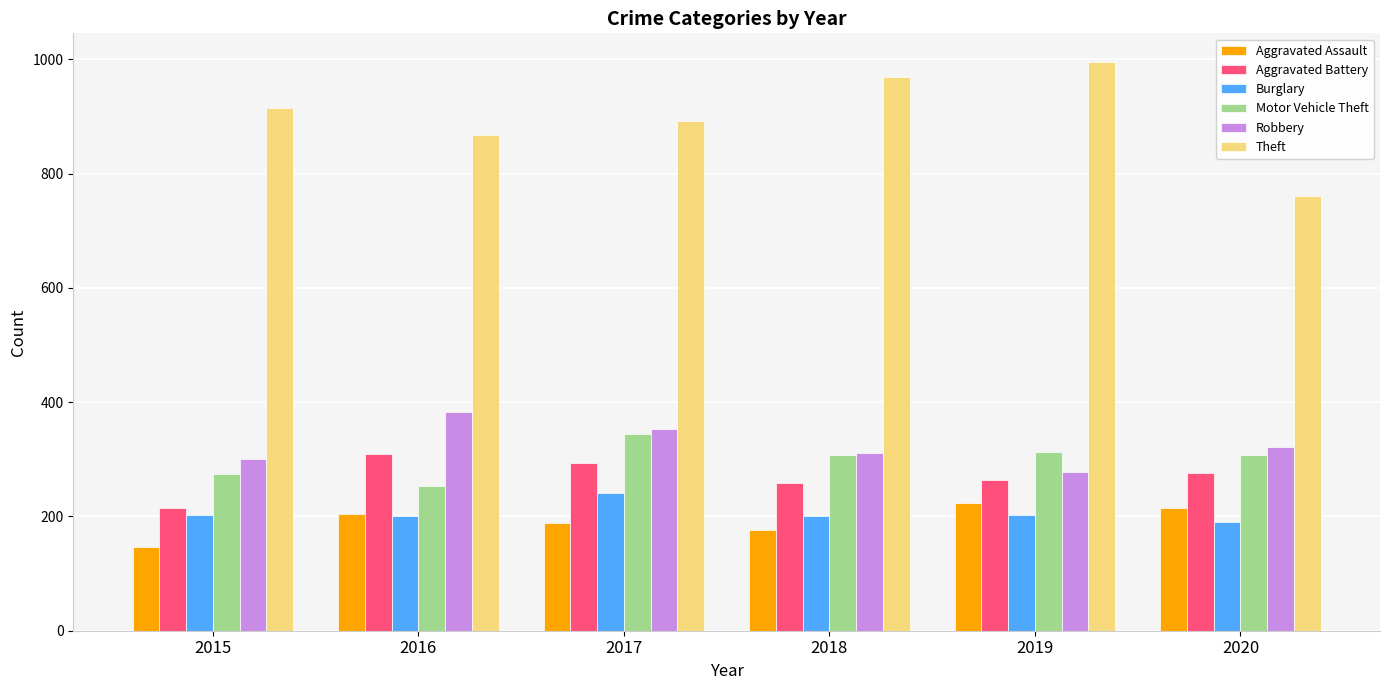

What is the approximate value of Theft at 2016, to the nearest 5?

865